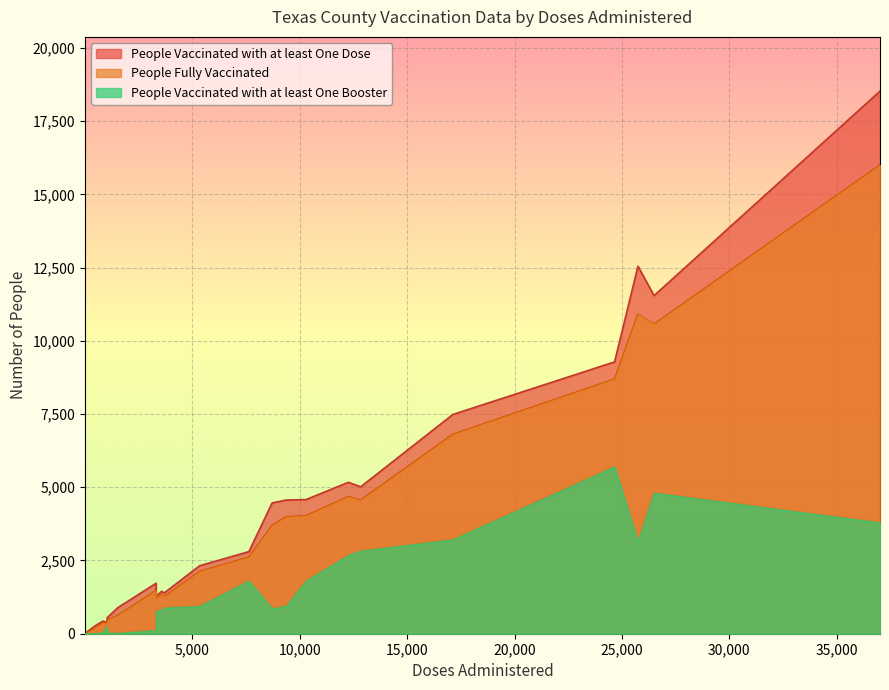

Is the value of People Vaccinated with at least One Dose at 15 greater than the value of People Vaccinated with at least One Booster at 6?

Yes